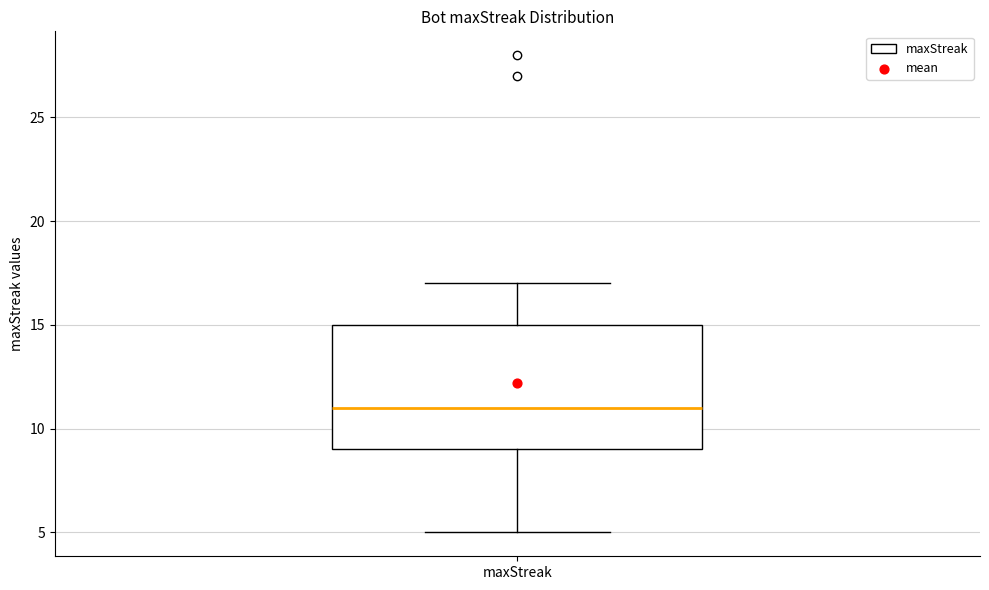

Read this box plot against the y-axis: the position of the median line, the range covered by the box, and the ends of both whiskers. The values are not printed on the chart, so give them approximately, as read against the axis.

median 11, box 9 to 15, whiskers 5 to 17